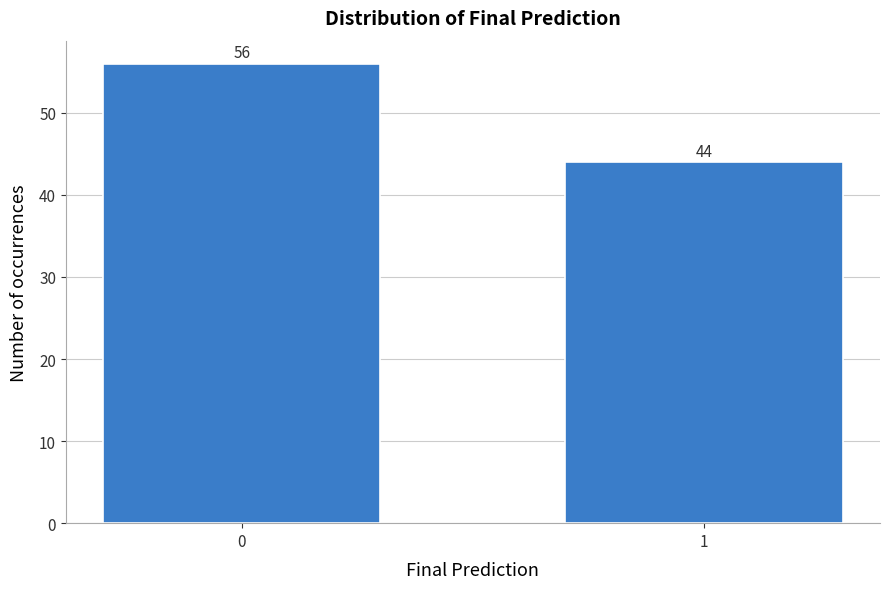

Reading right to left, transcribe all the data shown in this chart.

44	56